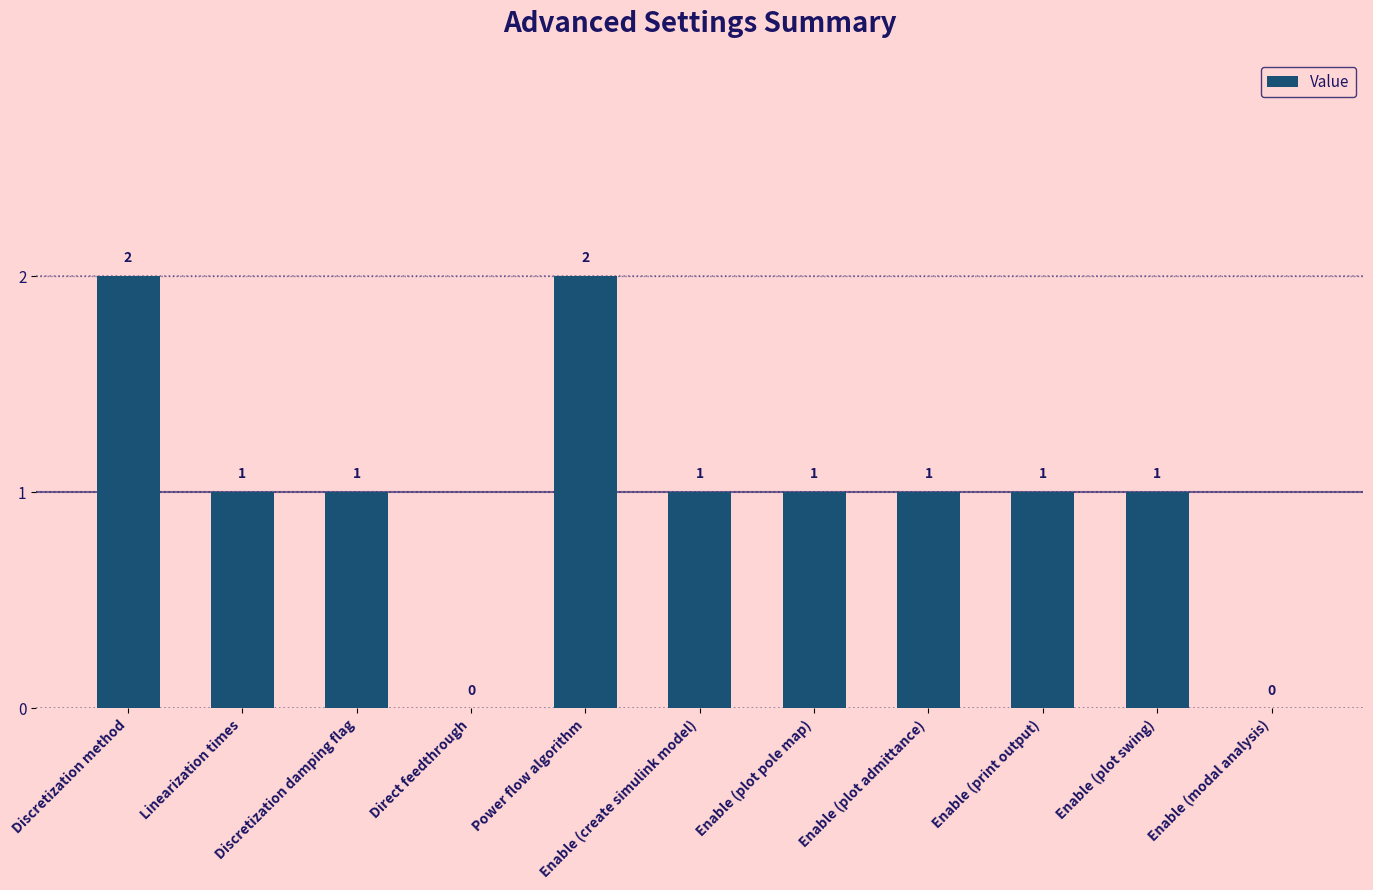

What is the sum of all values?

11